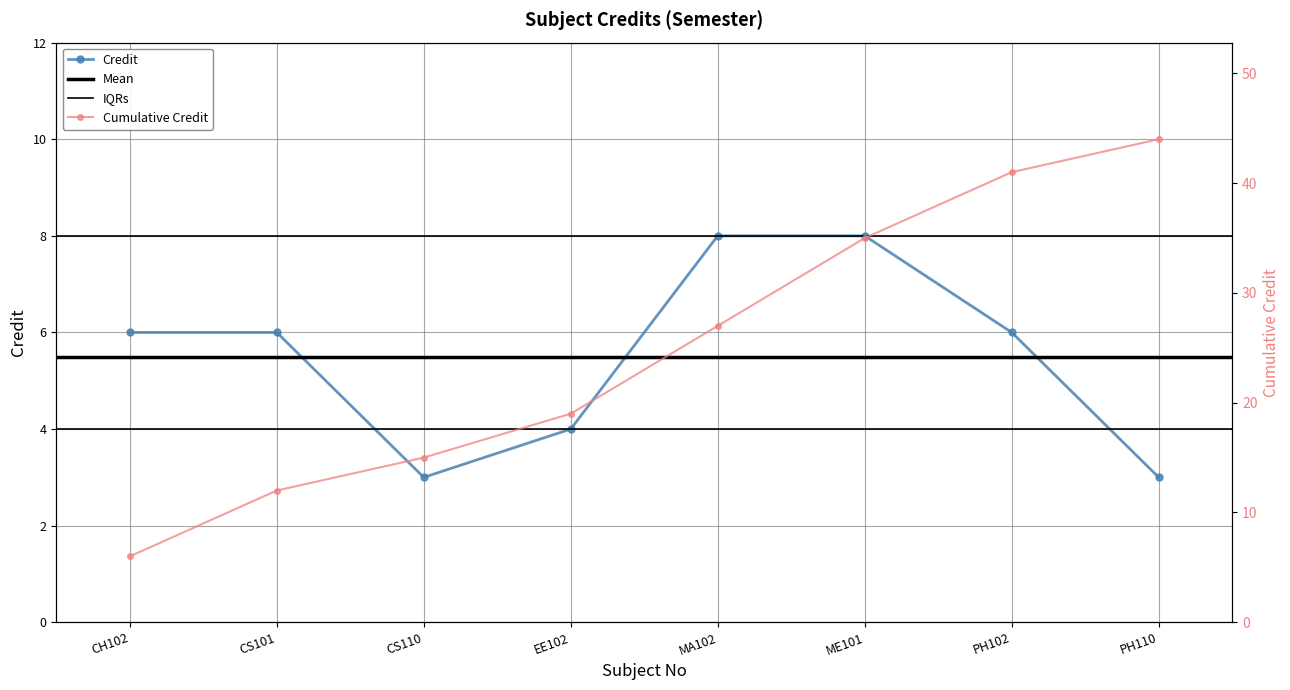

What is the sum of all values?

44